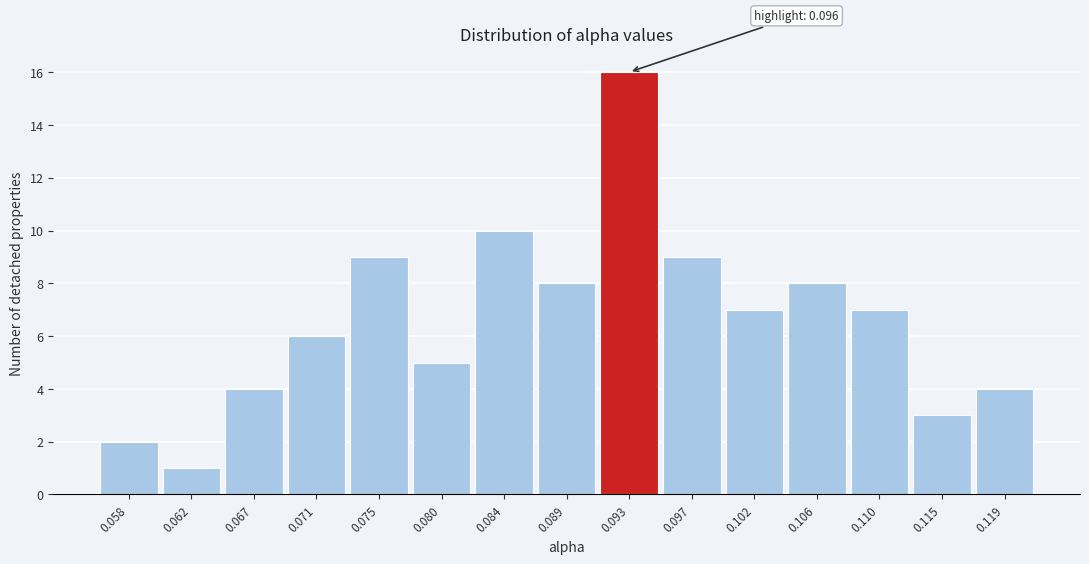

Reading left to right, what are all the values shown in this chart?

0.058=2	0.062=1	0.067=4	0.071=6	0.075=9	0.080=5	0.084=10	0.089=8	0.093=16	0.097=9	0.102=7	0.106=8	0.110=7	0.115=3	0.119=4